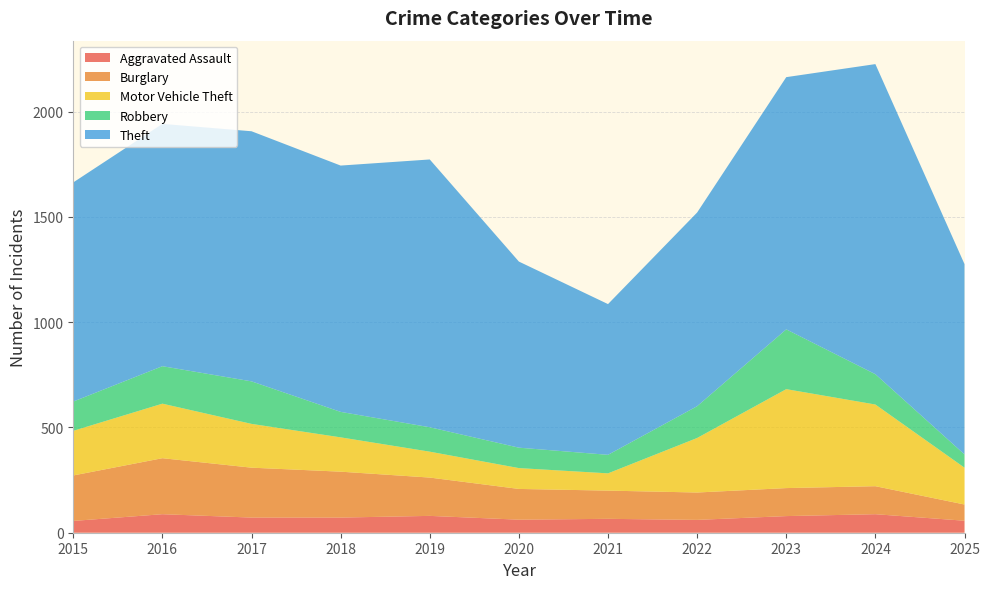

Reading left to right, list all the values displayed in this chart.

Aggravated Assault: 2015=56	2016=88	2017=72	2018=72	2019=80	2020=62	2021=66	2022=61	2023=79	2024=88	2025=57
Burglary: 2015=216	2016=266	2017=237	2018=218	2019=182	2020=146	2021=134	2022=130	2023=133	2024=133	2025=77
Motor Vehicle Theft: 2015=212	2016=259	2017=208	2018=163	2019=123	2020=99	2021=82	2022=259	2023=470	2024=388	2025=175
Robbery: 2015=139	2016=178	2017=202	2018=121	2019=116	2020=97	2021=88	2022=151	2023=284	2024=144	2025=63
Theft: 2015=1041	2016=1151	2017=1188	2018=1170	2019=1272	2020=884	2021=716	2022=920	2023=1198	2024=1473	2025=904